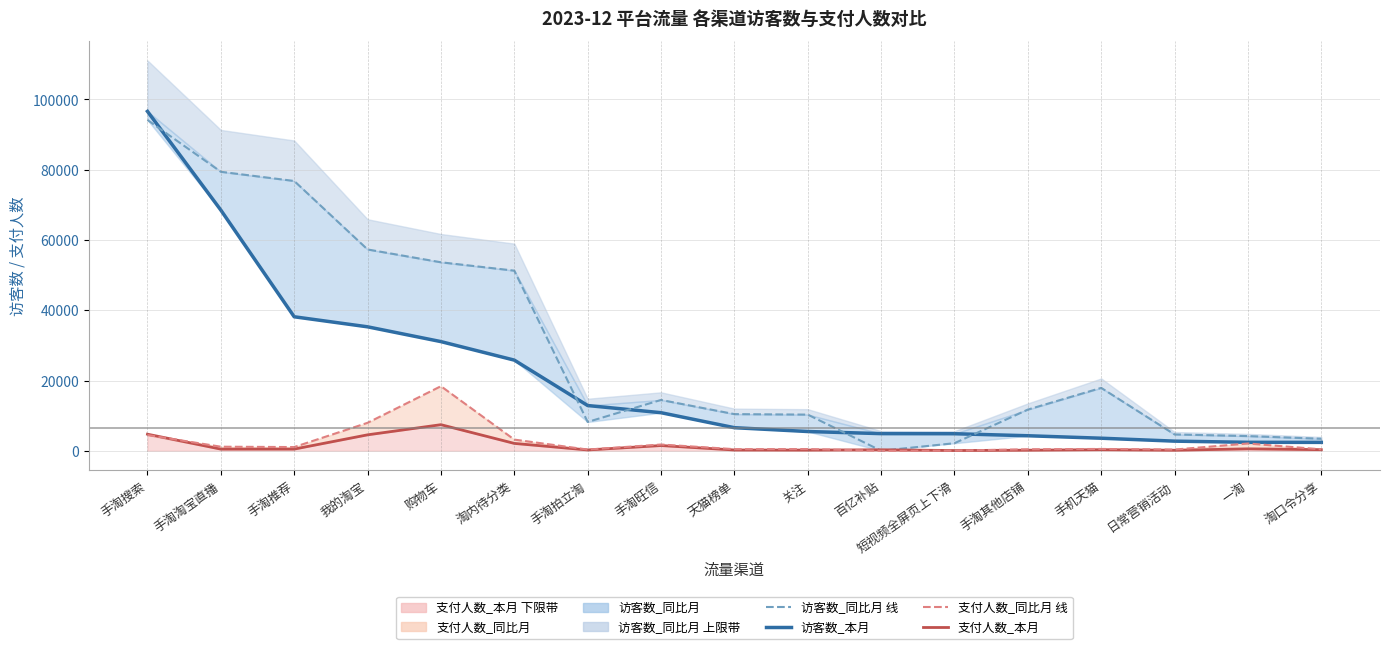

True or false: 访客数_同比月 线 and 支付人数_同比月 线 intersect in this chart.

False